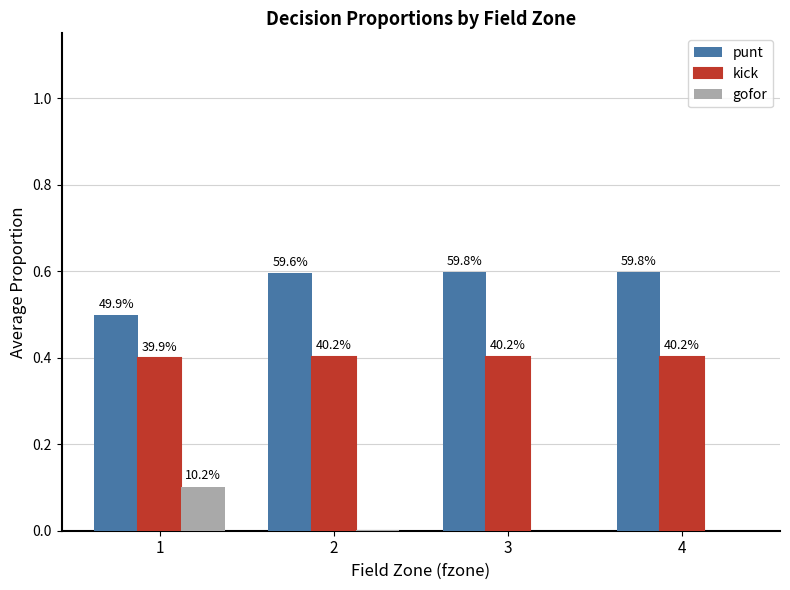

What is the total value across all series at 4?

1.0